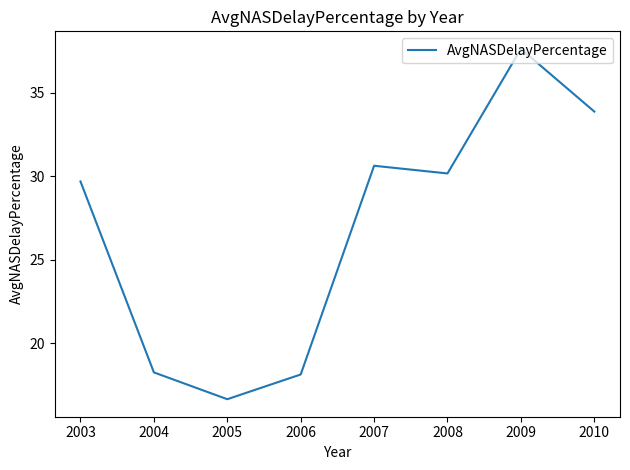

True or false: there are more than 2 points higher than both neighbors.

False